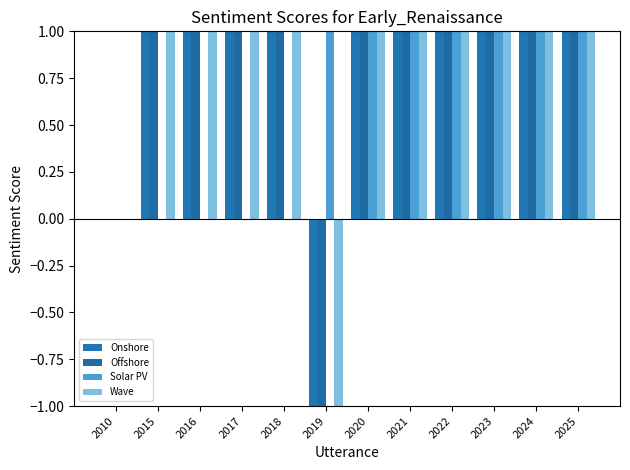

Is it true that Onshore equals 5.1 at 2020?

False